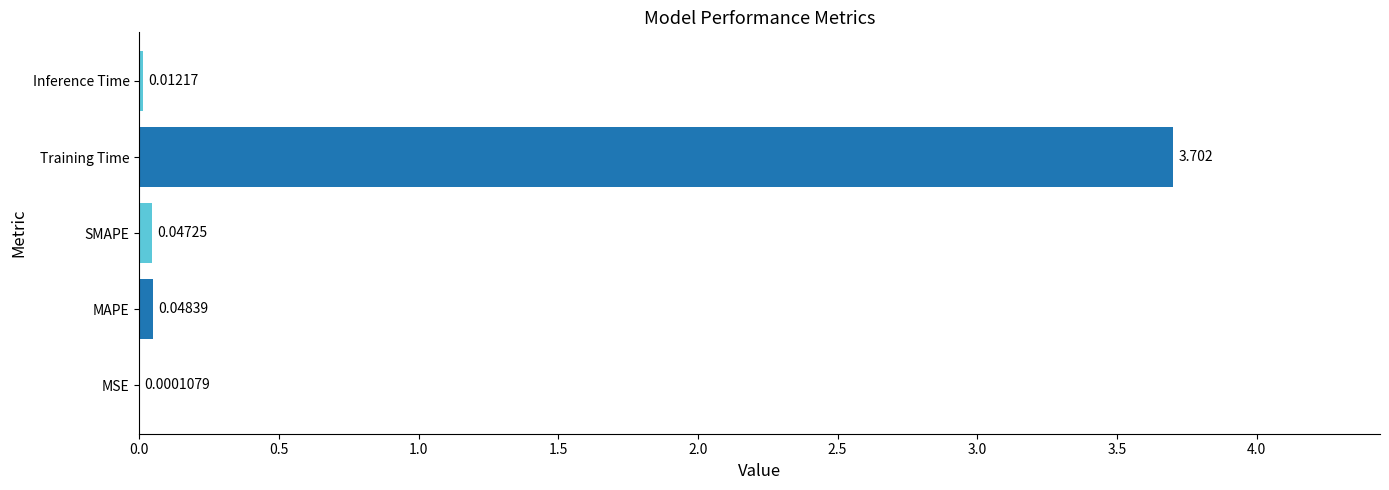

What is the sum of all values?

3.8